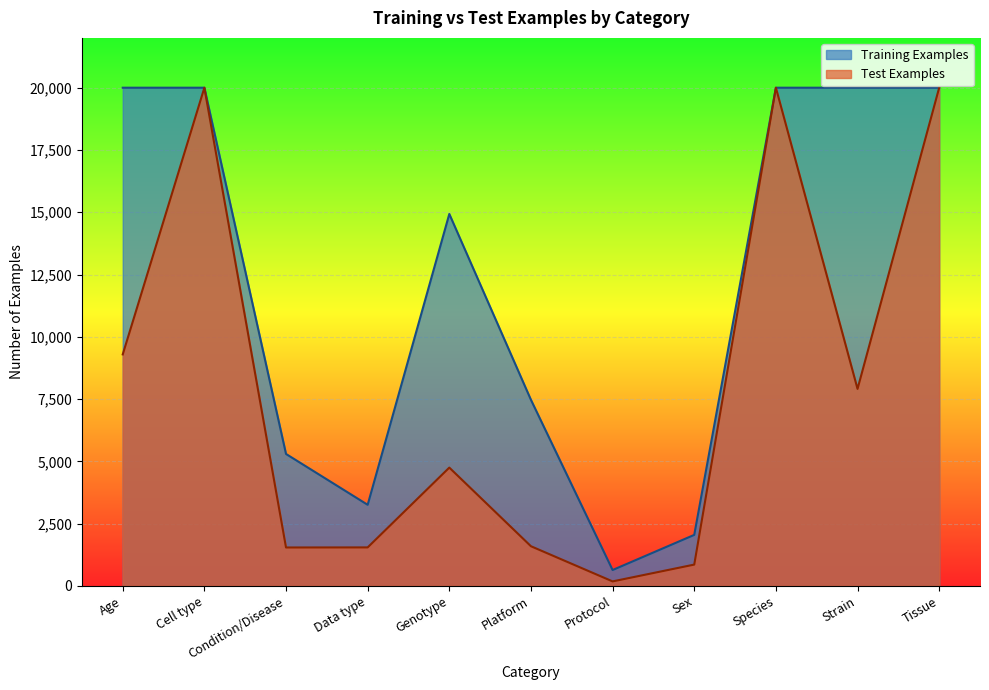

At which label does Test Examples first exceed 4747?

Age